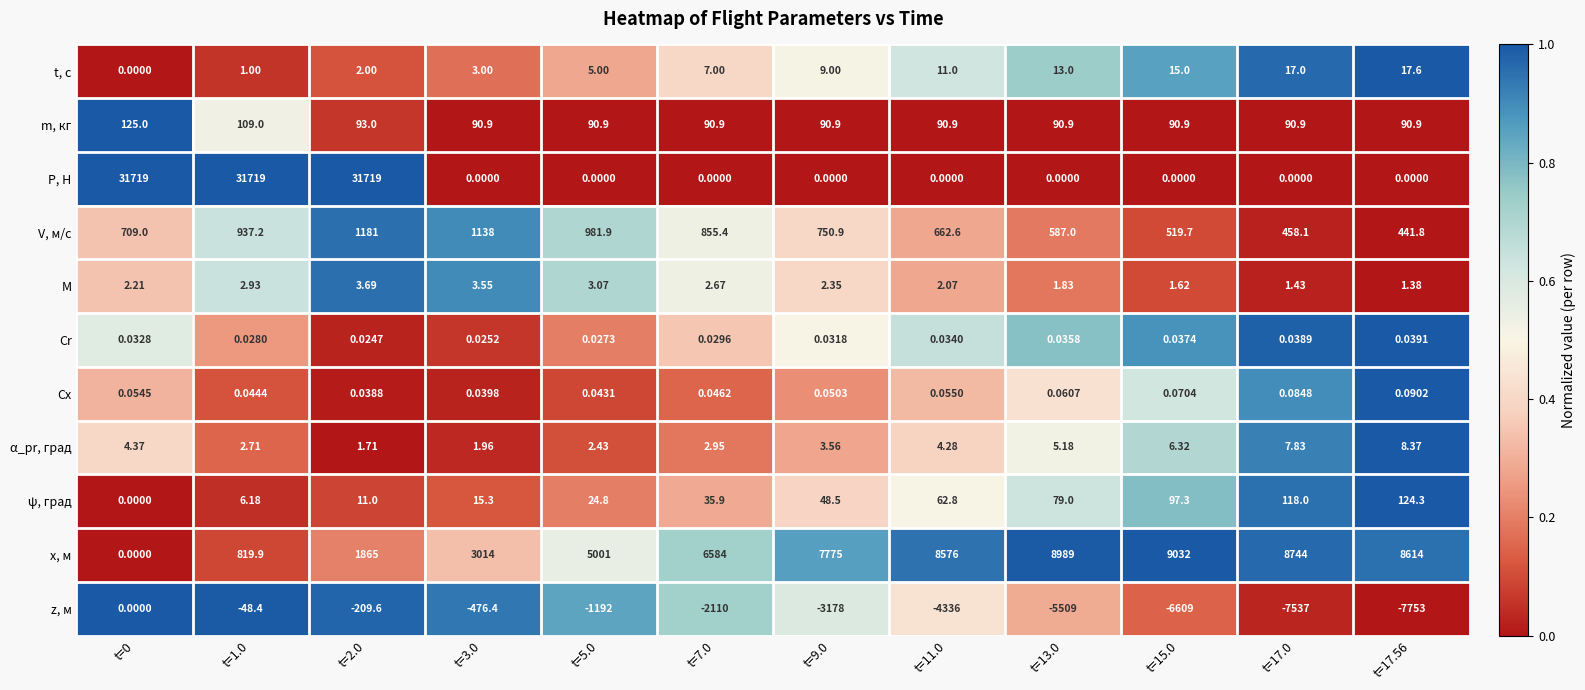

Is the value of x, м at t=5.0 greater than the value of ψ, град at t=5.0?

Yes